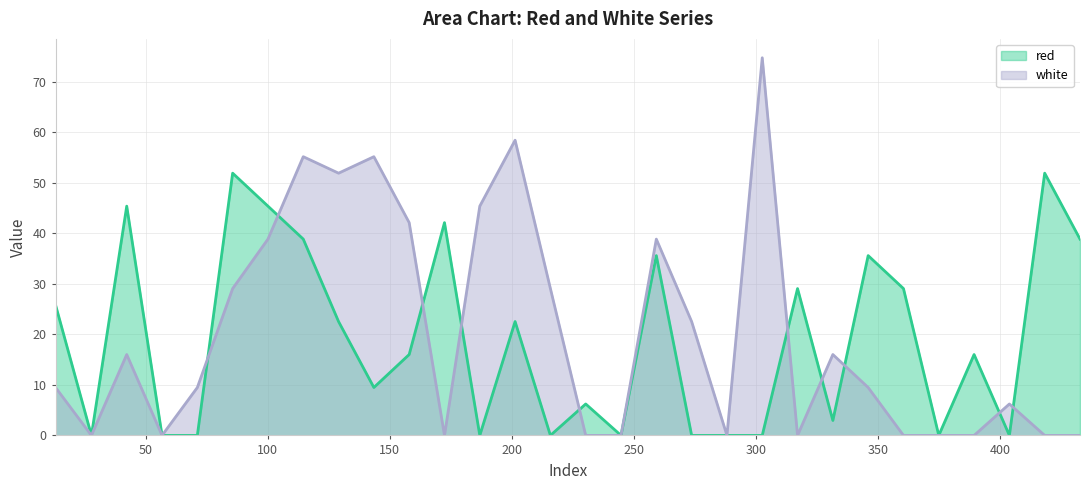

The value of red at 389.3665 is 16.0. True or false?

True